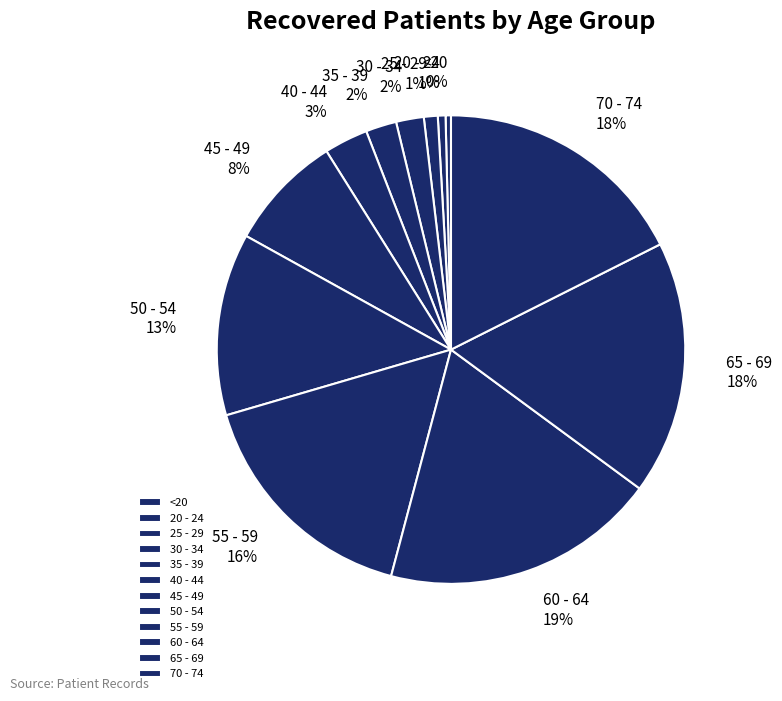

Is there a majority slice in this chart?

No